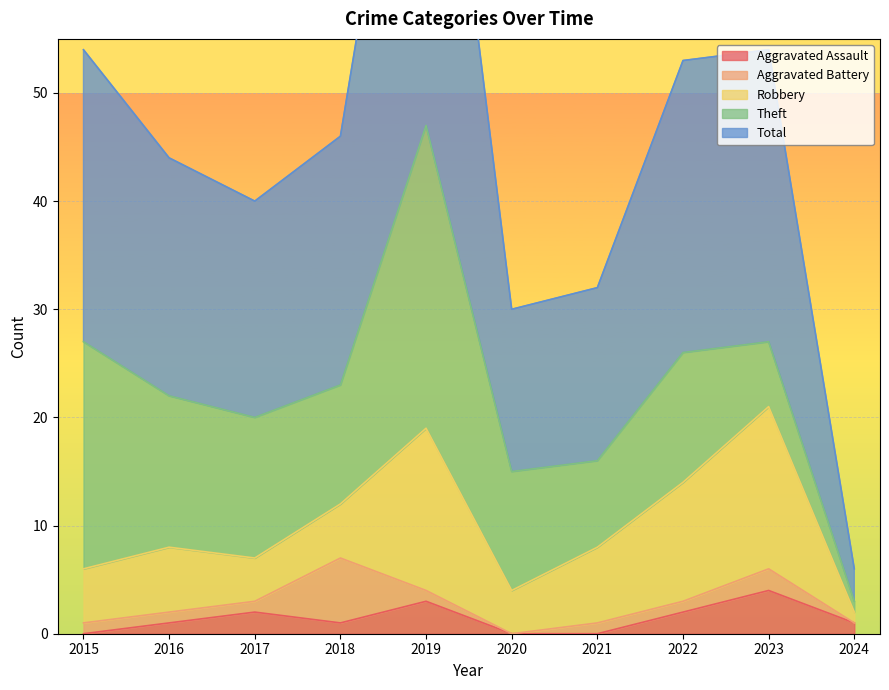

What is the approximate value of Aggravated Assault at 2016?

1